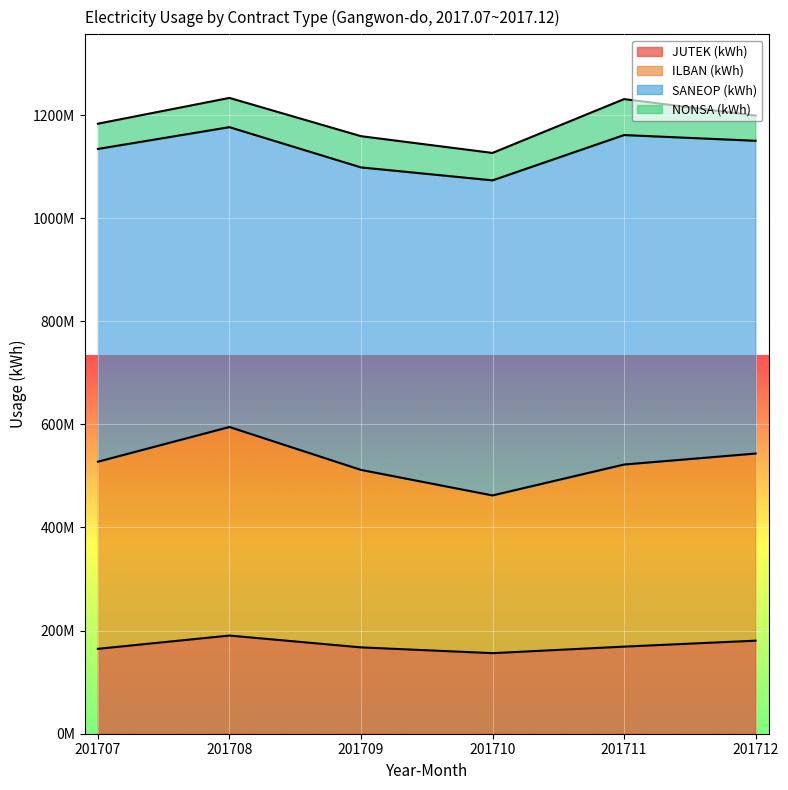

What is the difference between the maximum and minimum values in the JUTEK (kWh) series?

34139845